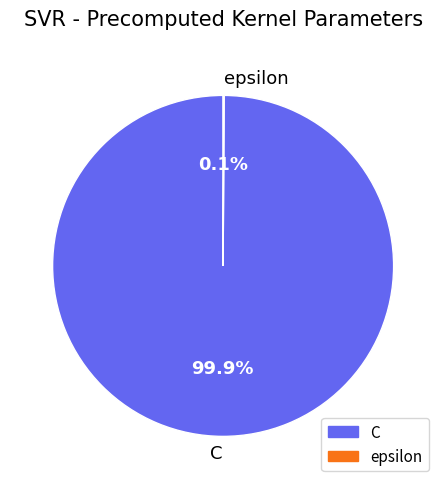

What is the largest slice in the pie chart?

C